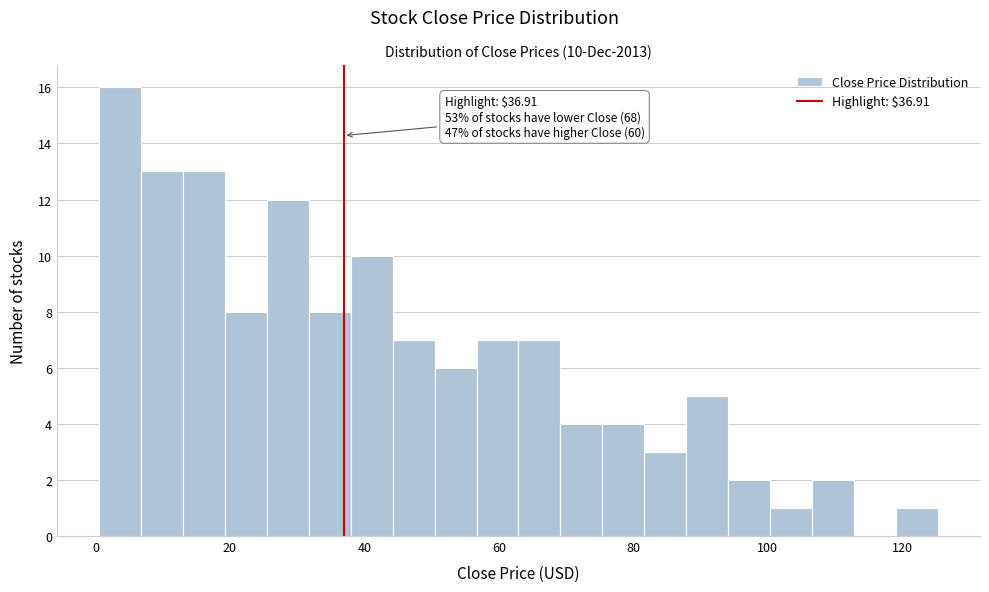

Around what value on the x-axis is the tallest bar? Give the approximate position of its centre, as read against the axis.

4